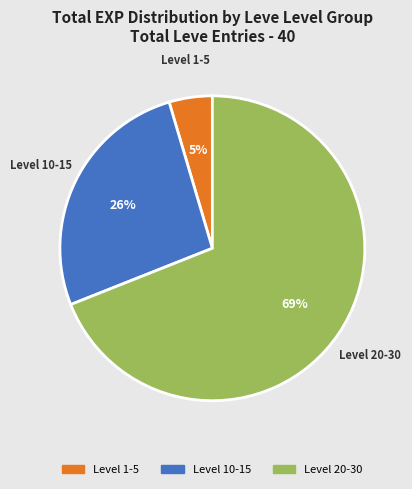

To the nearest percent, what is the difference between the largest and smallest slice percentages?

64%